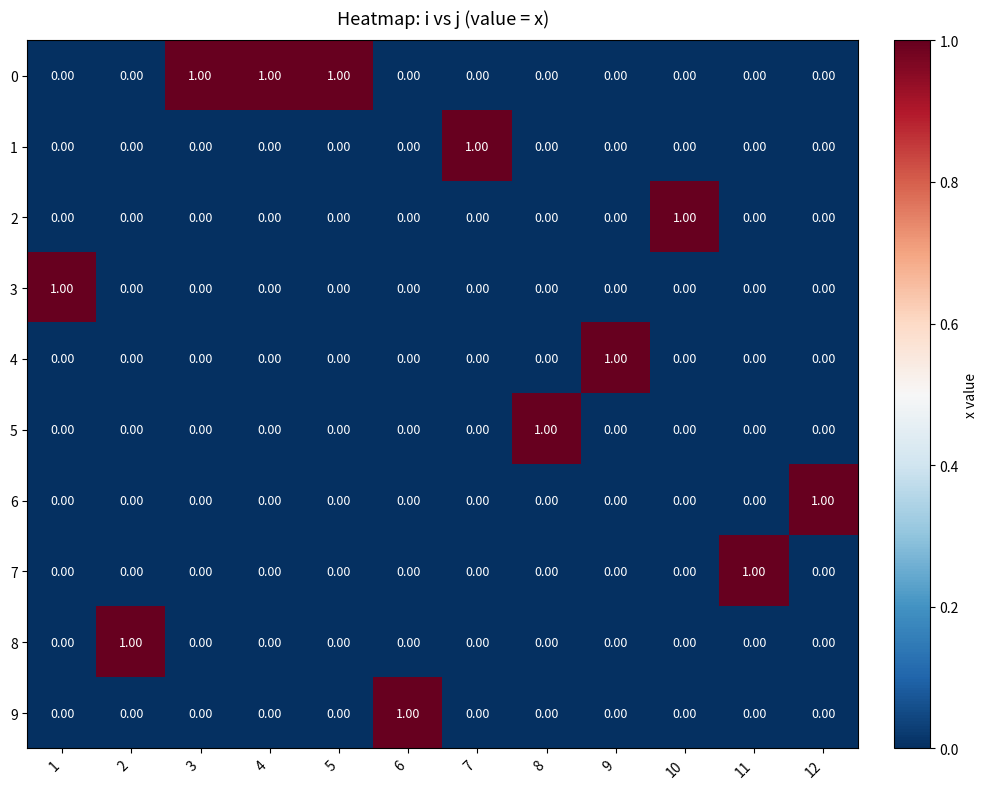

What is the total value across all series at 10?

1